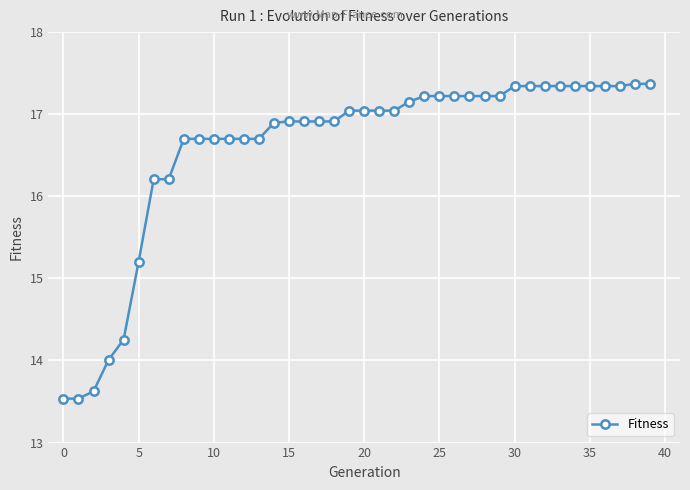

How many values exceed 17?

21